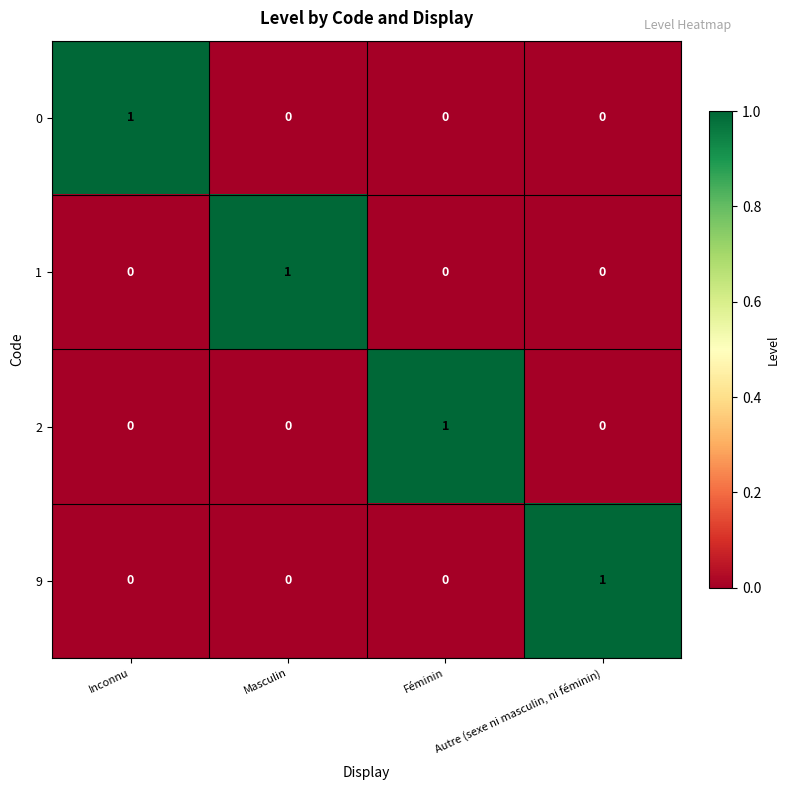

How many 0 values are between 0 and 1?

4